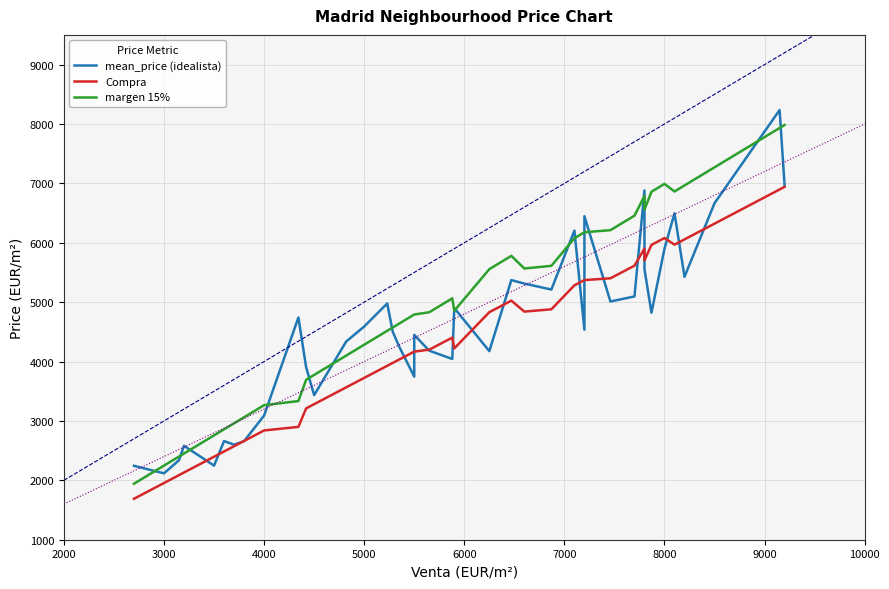

True or false: mean_price (idealista) has more than 2 interior local peaks.

True